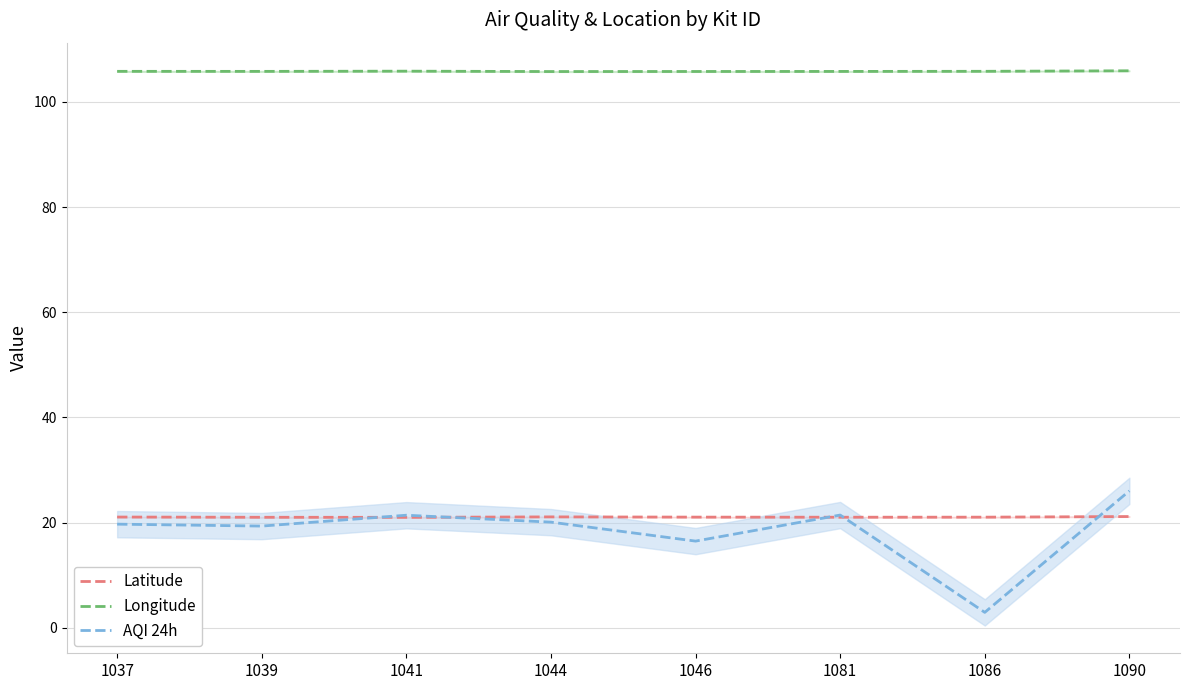

The value of Latitude at 1037 is 7.5. True or false?

False